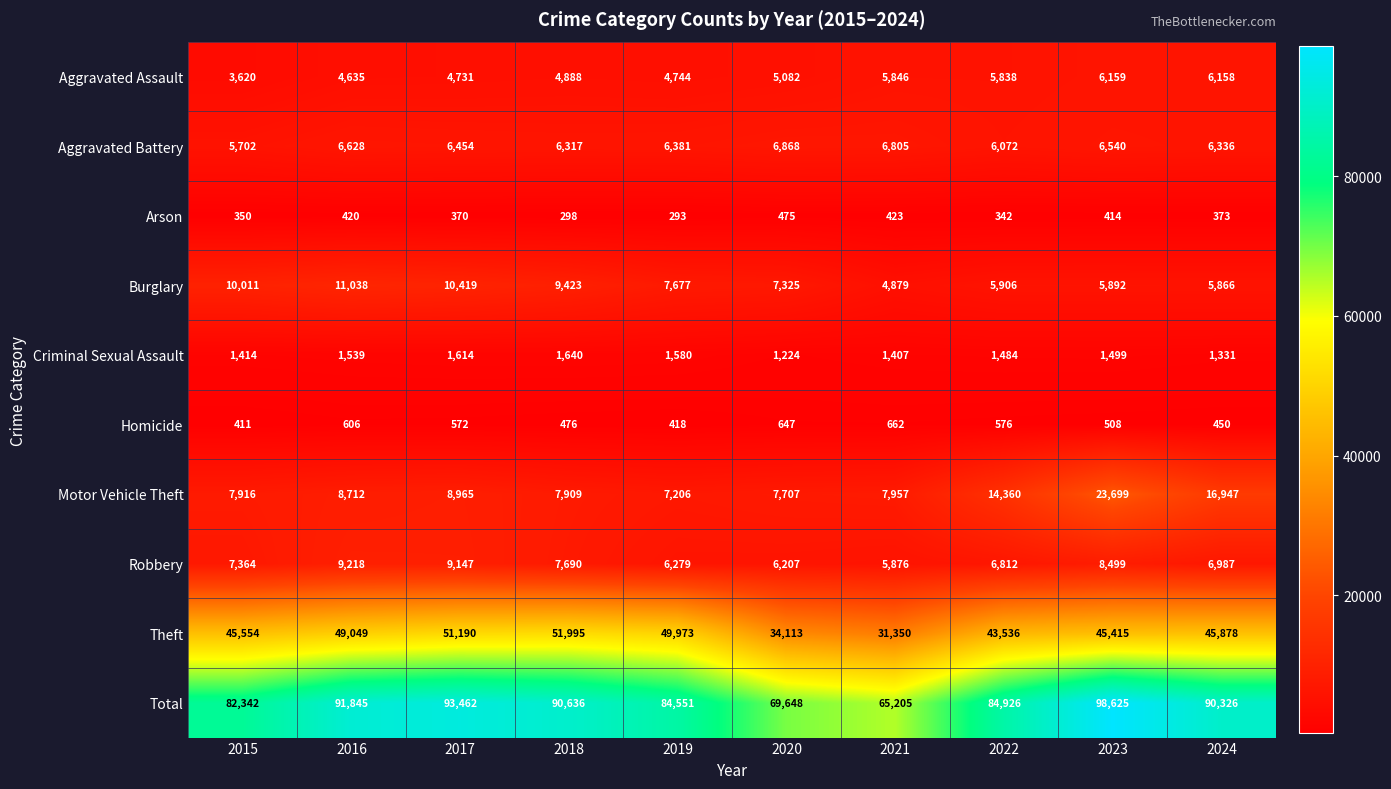

At 2022, list the series in order from smallest to largest.

Arson, Homicide, Criminal Sexual Assault, Aggravated Assault, Burglary, Aggravated Battery, Robbery, Motor Vehicle Theft, Theft, Total